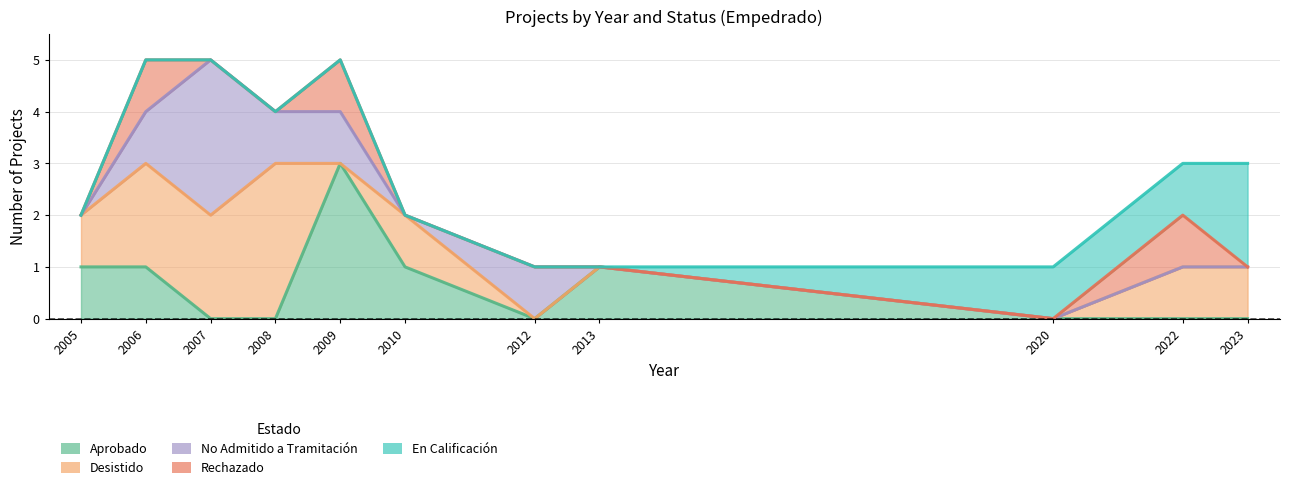

What are all the series names shown in the legend?

Aprobado, Desistido, No Admitido a Tramitación, Rechazado, En Calificación